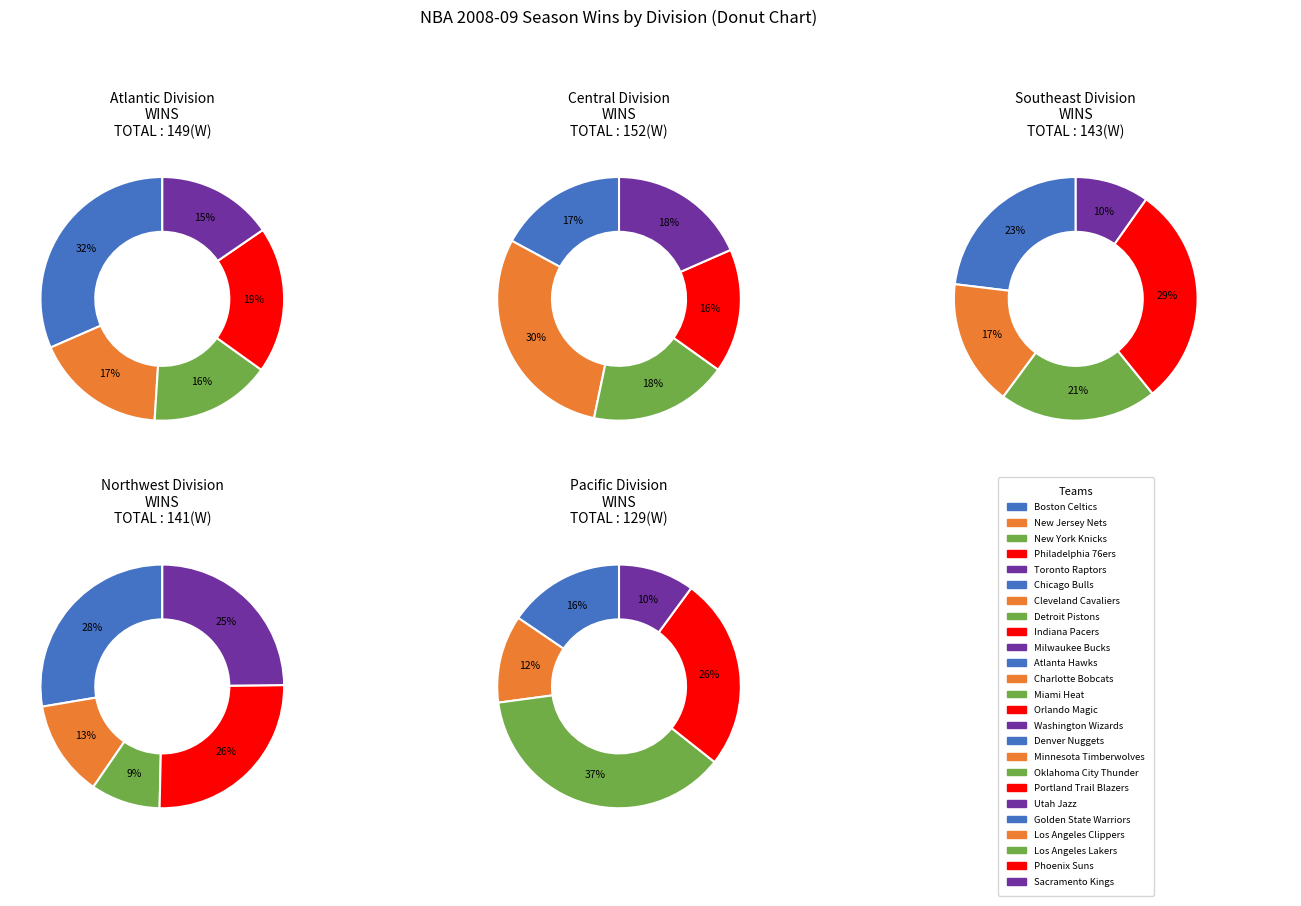

Which category has the biggest portion of the pie?

Los Angeles Lakers